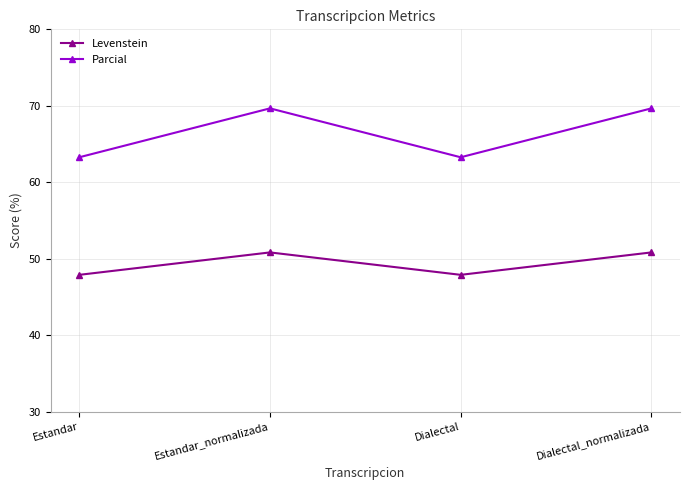

At Estandar, list the series in order from smallest to largest.

Levenstein, Parcial